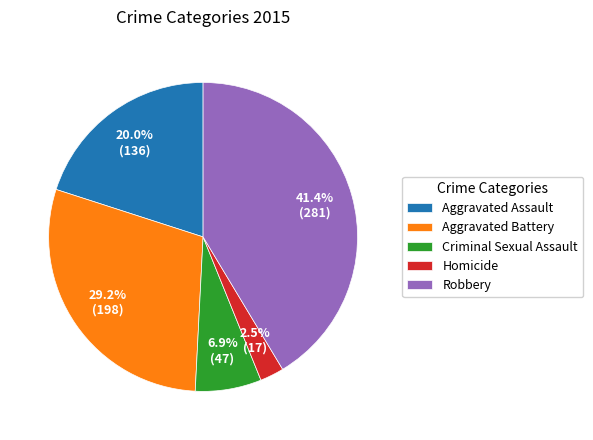

Is it true that Homicide is 10% of the pie?

False